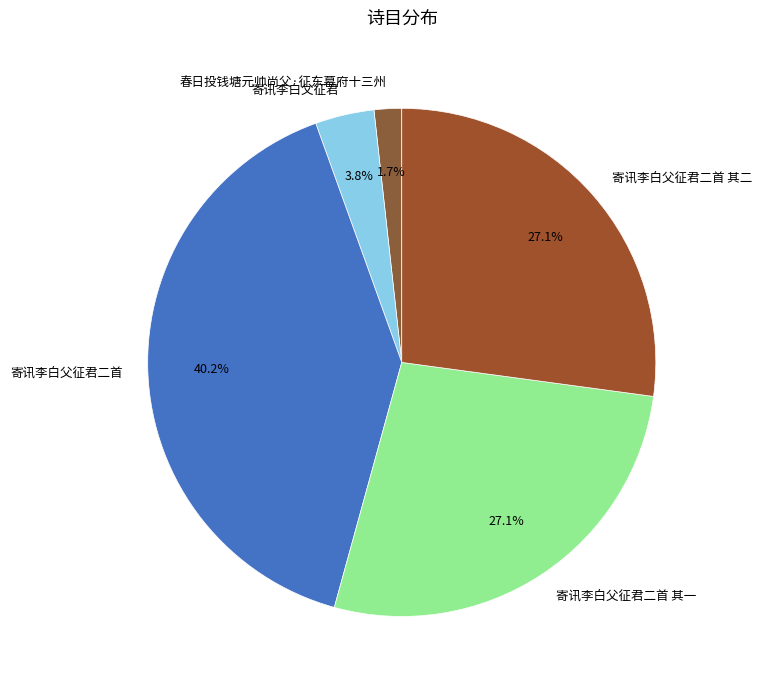

Do 春日投钱塘元帅尚父·征东幕府十三州 and 寄讯李白父征君二首 together represent more than half of the pie?

No